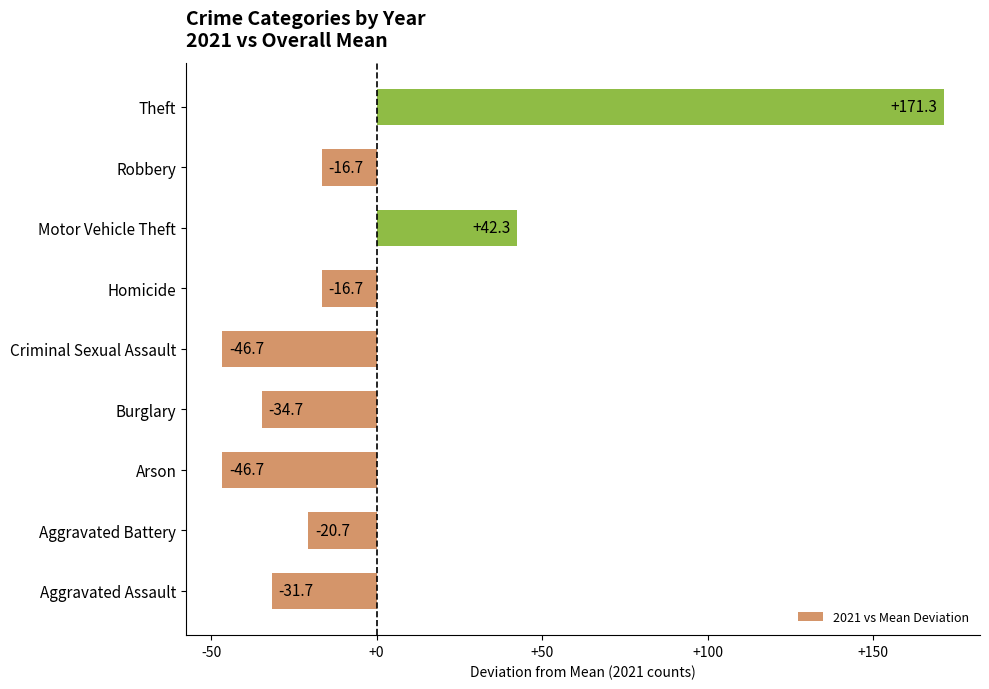

How many categories are shown in the chart?

9